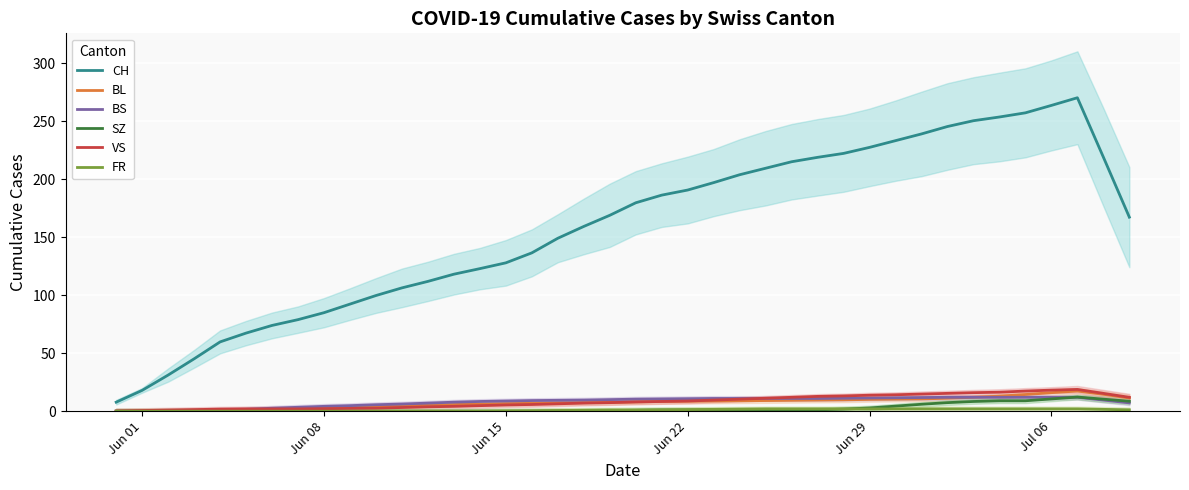

What is the average value of the CH series?

157.9